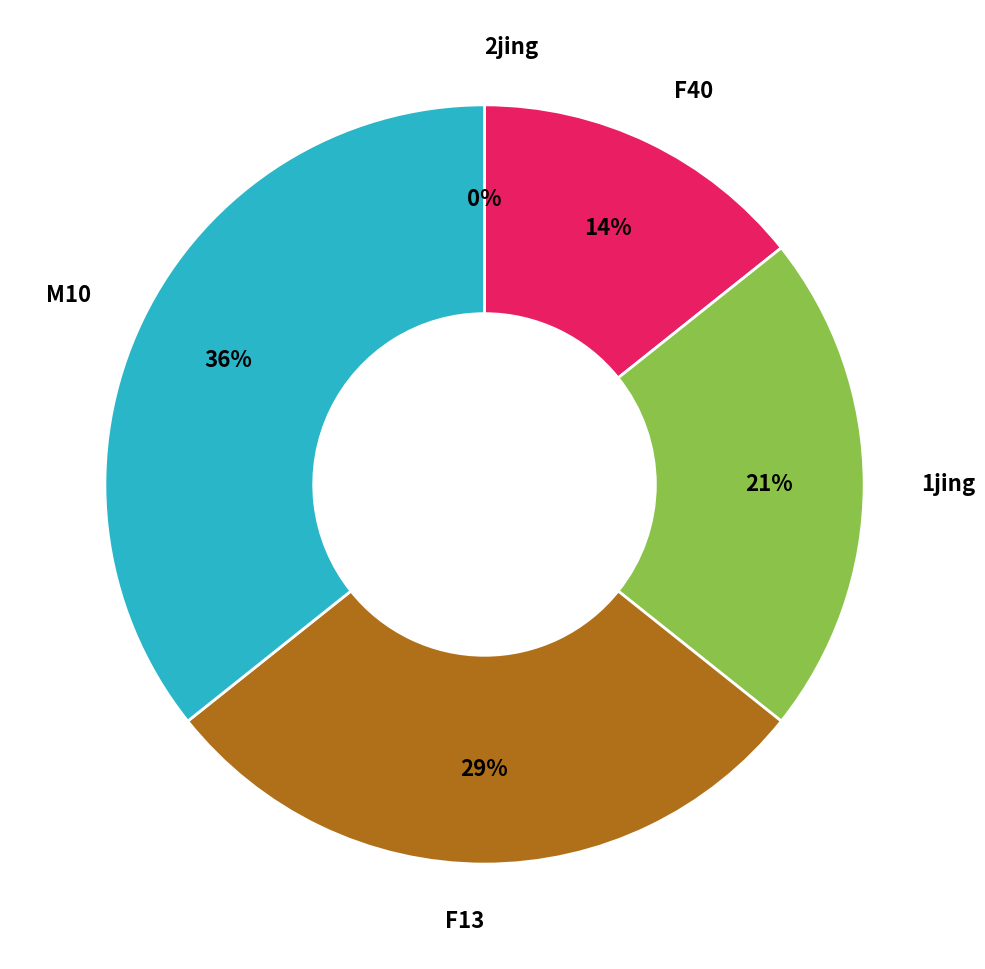

How many slices are in this pie chart?

5